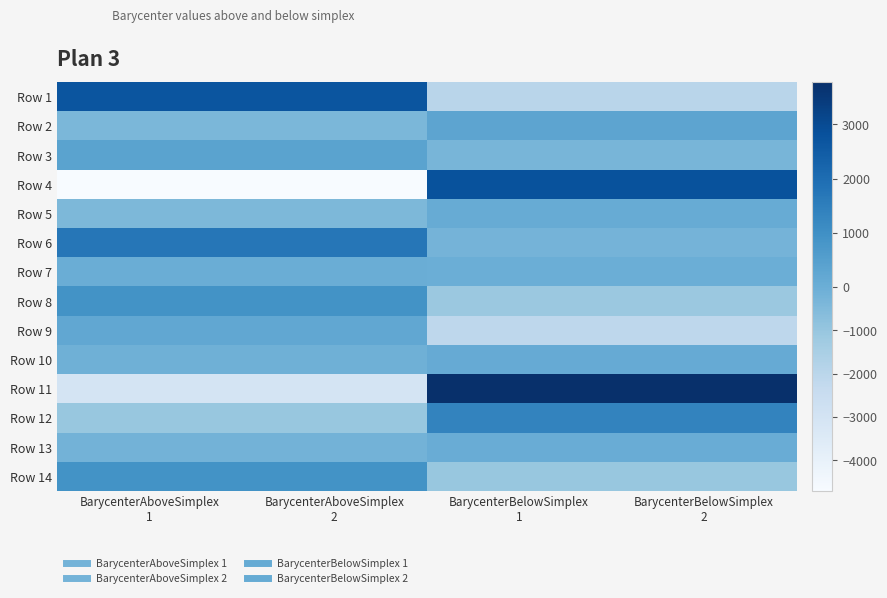

Rank the series by their maximum value, from highest to lowest.

Row 11, Row 4, Row 1, Row 6, Row 12, Row 8, Row 14, Row 3, Row 2, Row 9, Row 10, Row 5, Row 13, Row 7